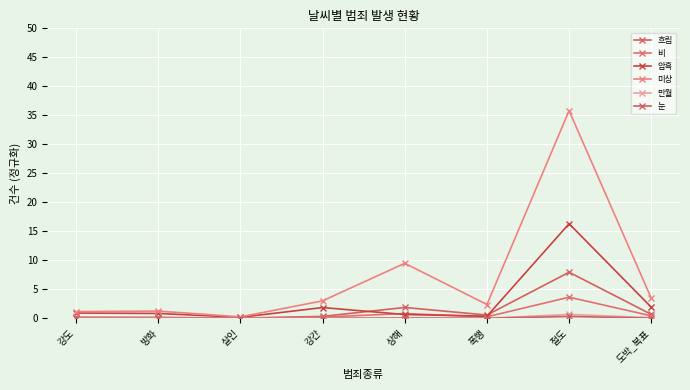

Which series has the widest spread of values?

미상